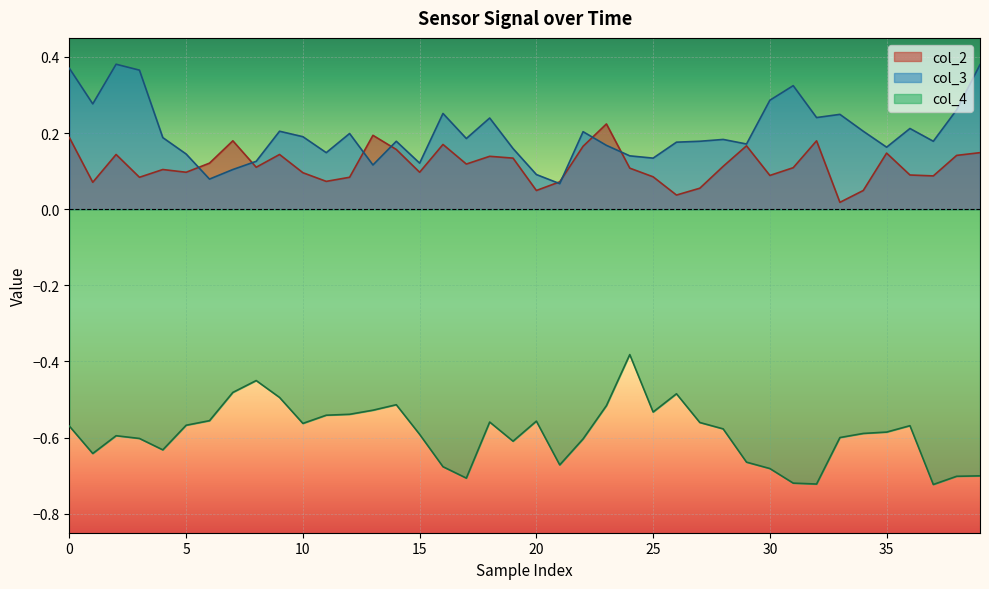

What is the difference between the col_3 values at 34 and 39?

0.2